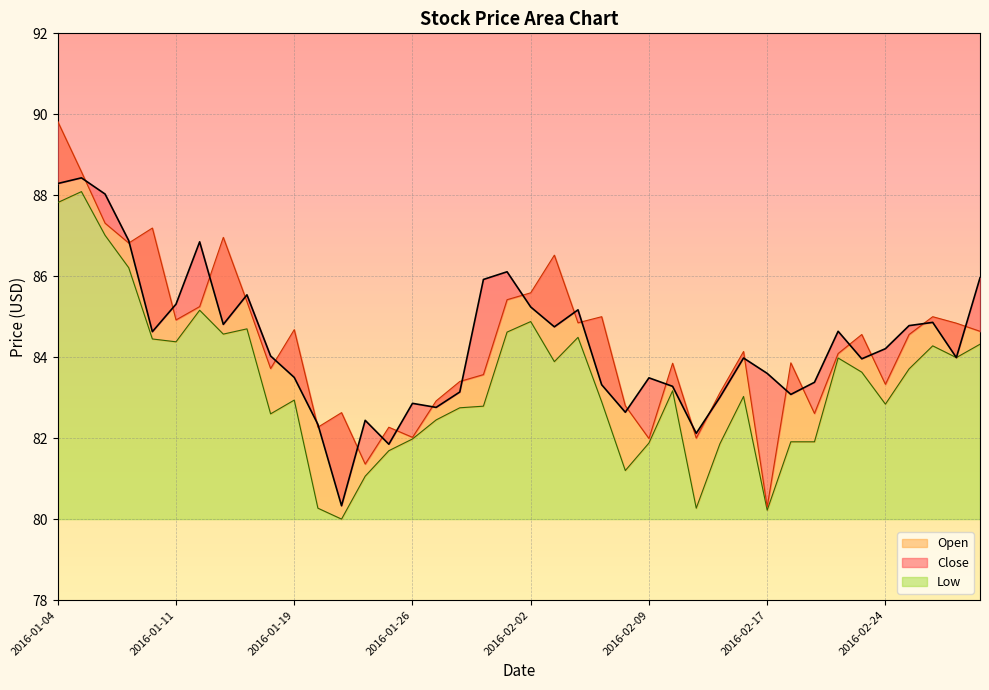

How many values in the Low series exceed 83?

21